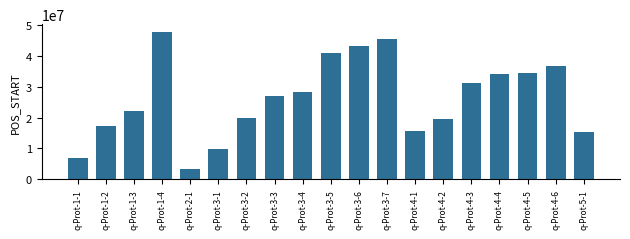

The chart shows a value of 43342844 at q-Prot-3-6. True or false?

True